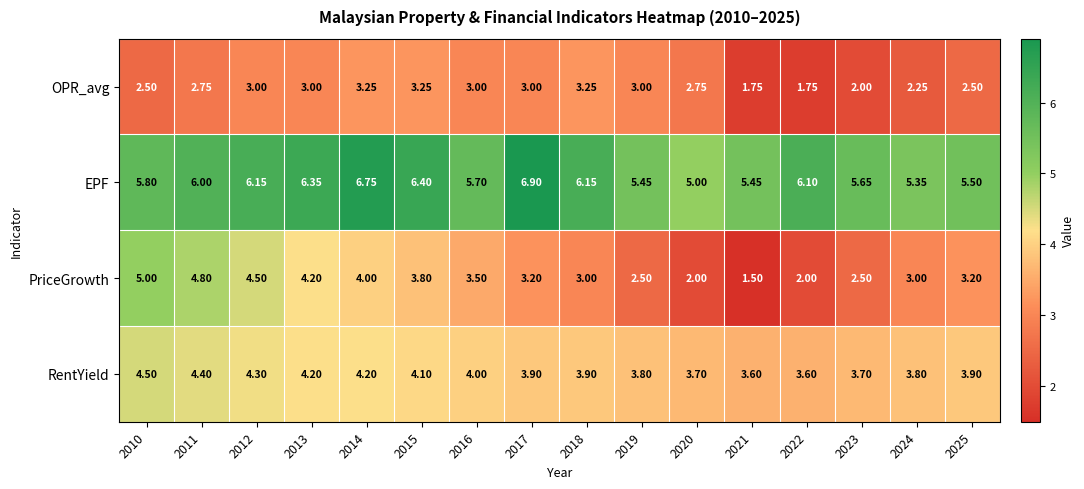

Rank the series by their average value, from lowest to highest.

OPR_avg, PriceGrowth, RentYield, EPF